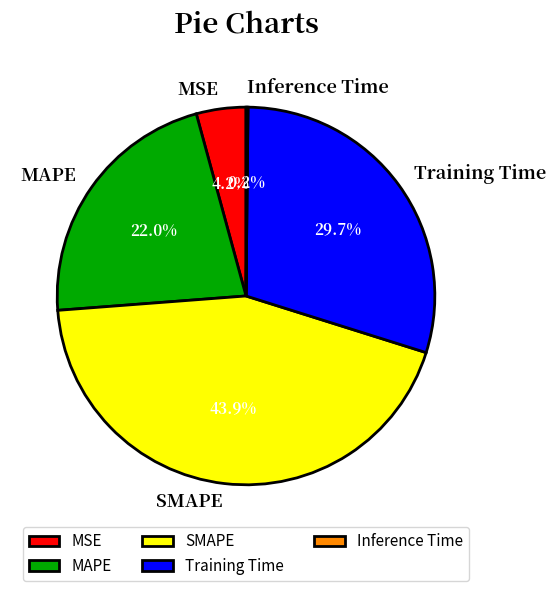

Is there any slice that represents more than half of the pie?

No